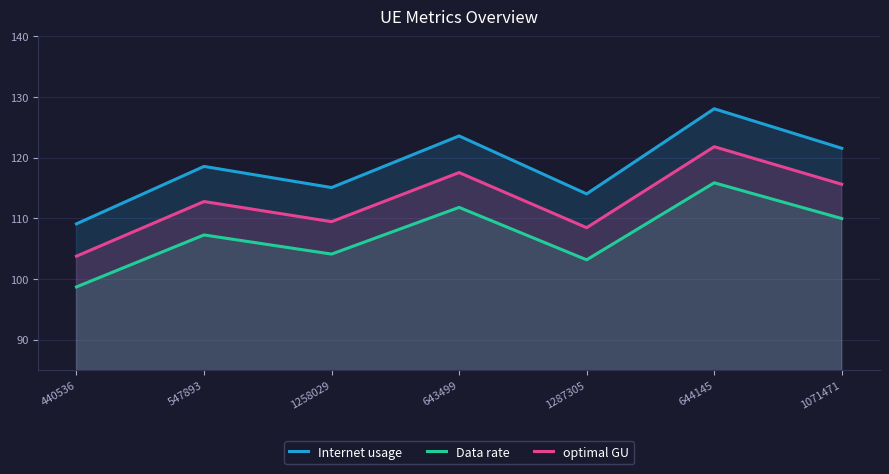

True or false: optimal GU and Data rate cross at least once.

False